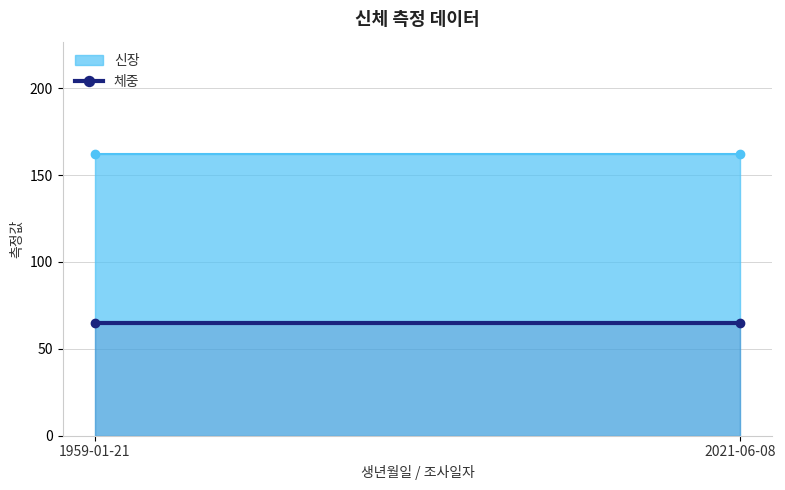

At which label is 체중 closest to 65?

1959-01-21